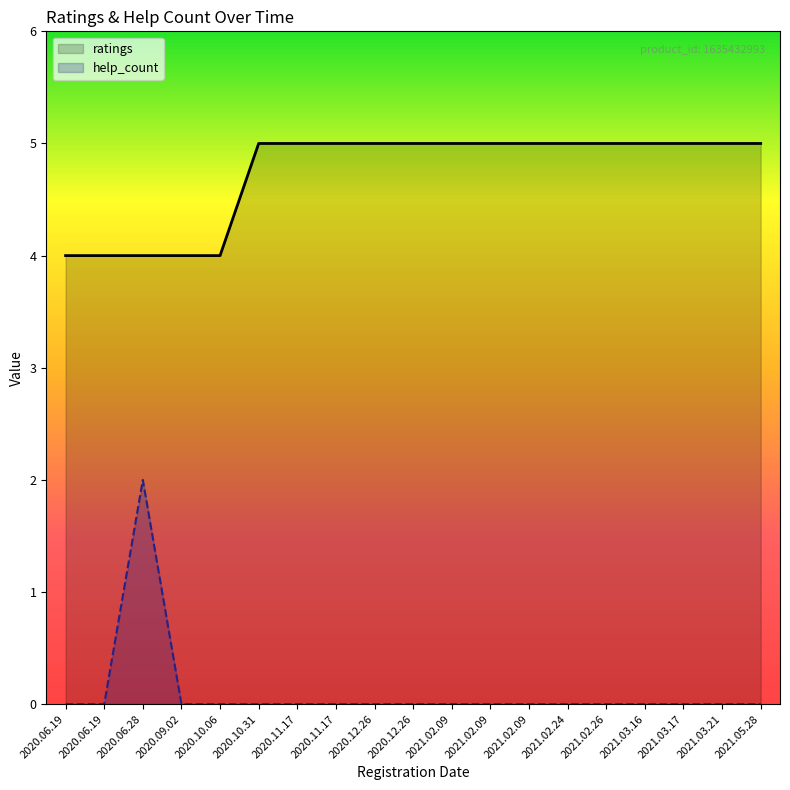

Reading left to right, transcribe all the data shown in this chart.

ratings: 4	4	4	4	4	5	5	5	5	5	5	5	5	5	5	5	5	5	5
help_count: 0	0	2	0	0	0	0	0	0	0	0	0	0	0	0	0	0	0	0